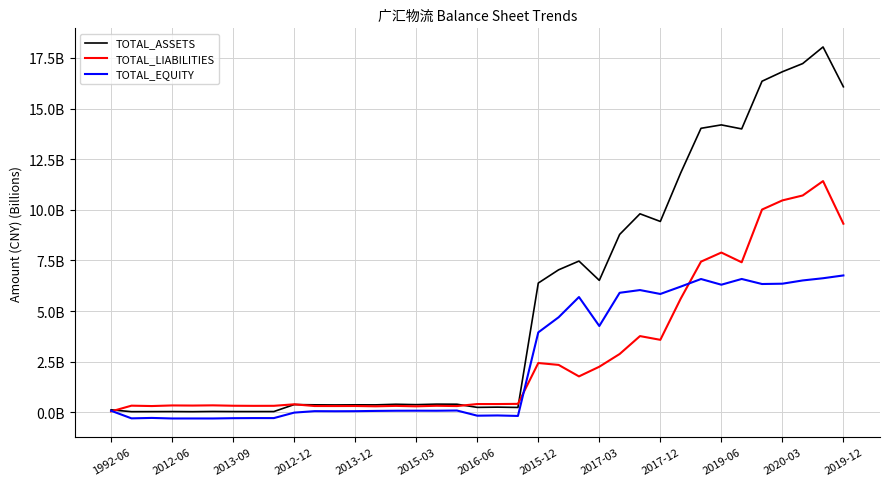

True or false: TOTAL_EQUITY and TOTAL_ASSETS intersect in this chart.

False